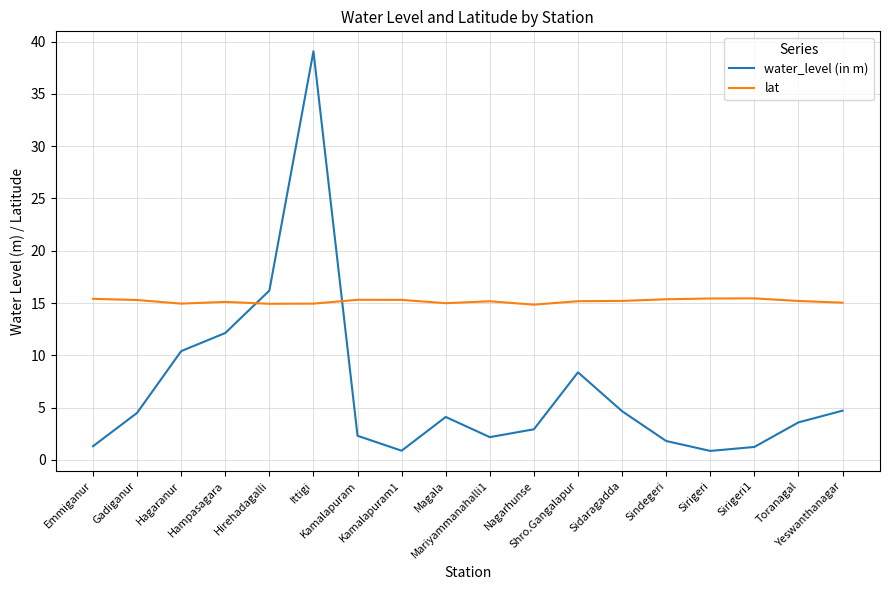

What is the maximum value for lat?

15.4